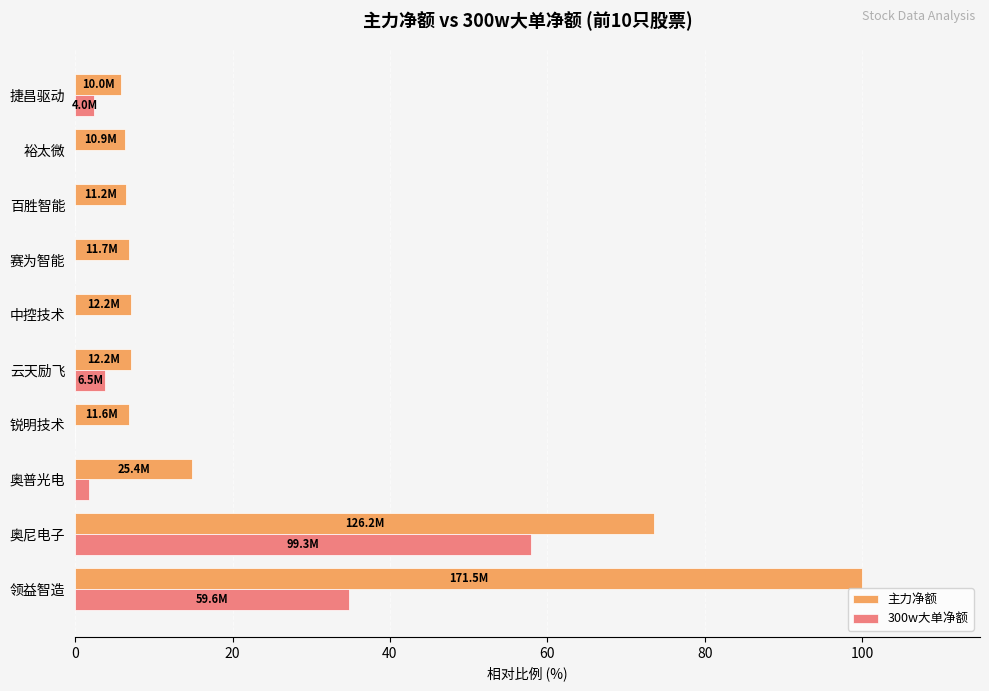

What are all the series names shown in the legend?

主力净额, 300w大单净额